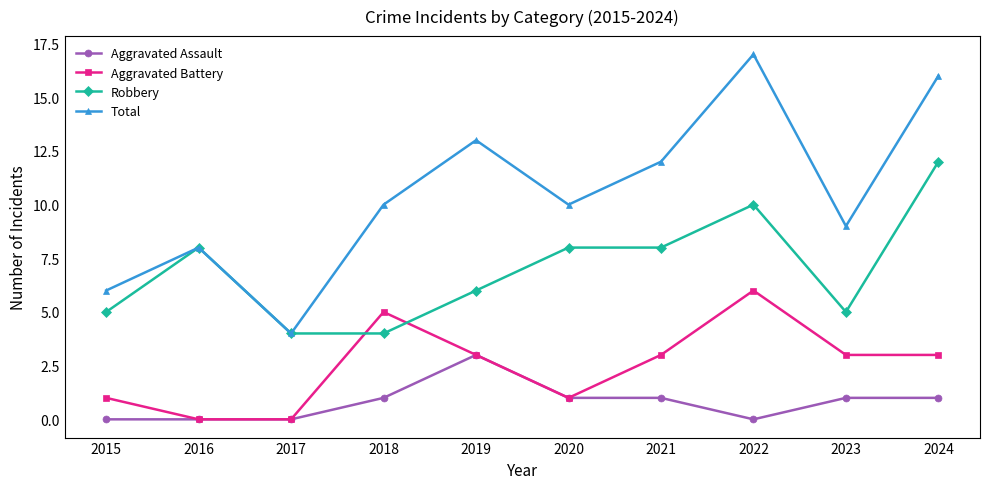

At which category is the sum across all series the highest?

2022